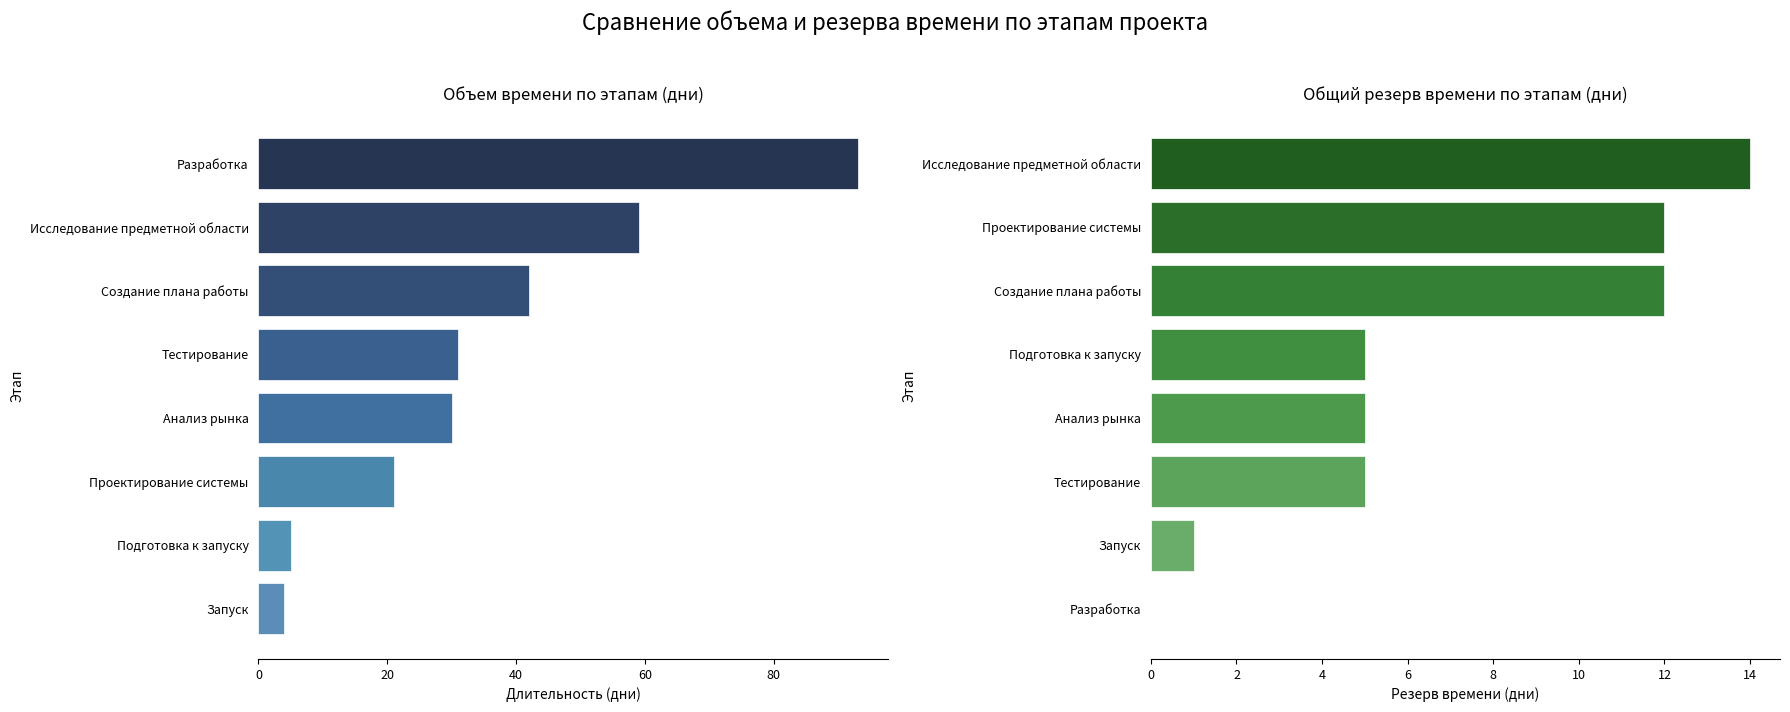

Is the value of Общий резерв времени at 7 greater than the value of Объем времени at 60?

No